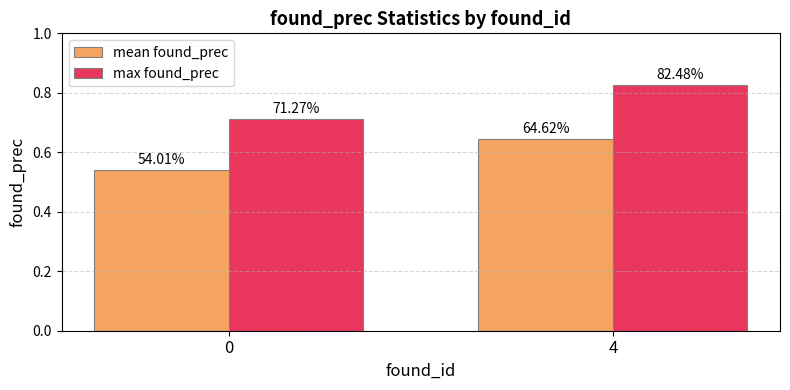

How many groups of bars are there?

2